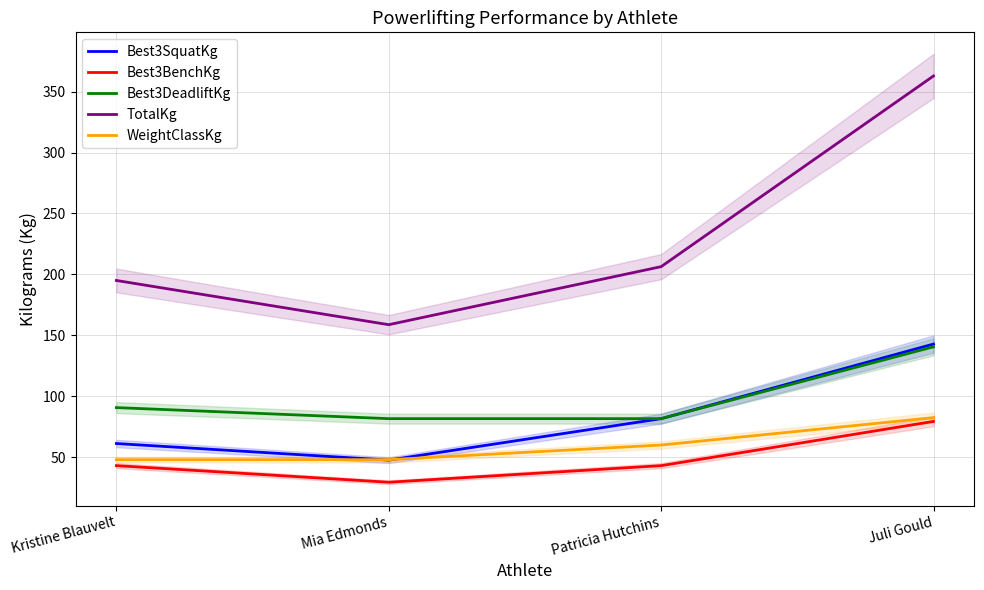

At which label is Best3DeadliftKg closest to 111?

Kristine Blauvelt